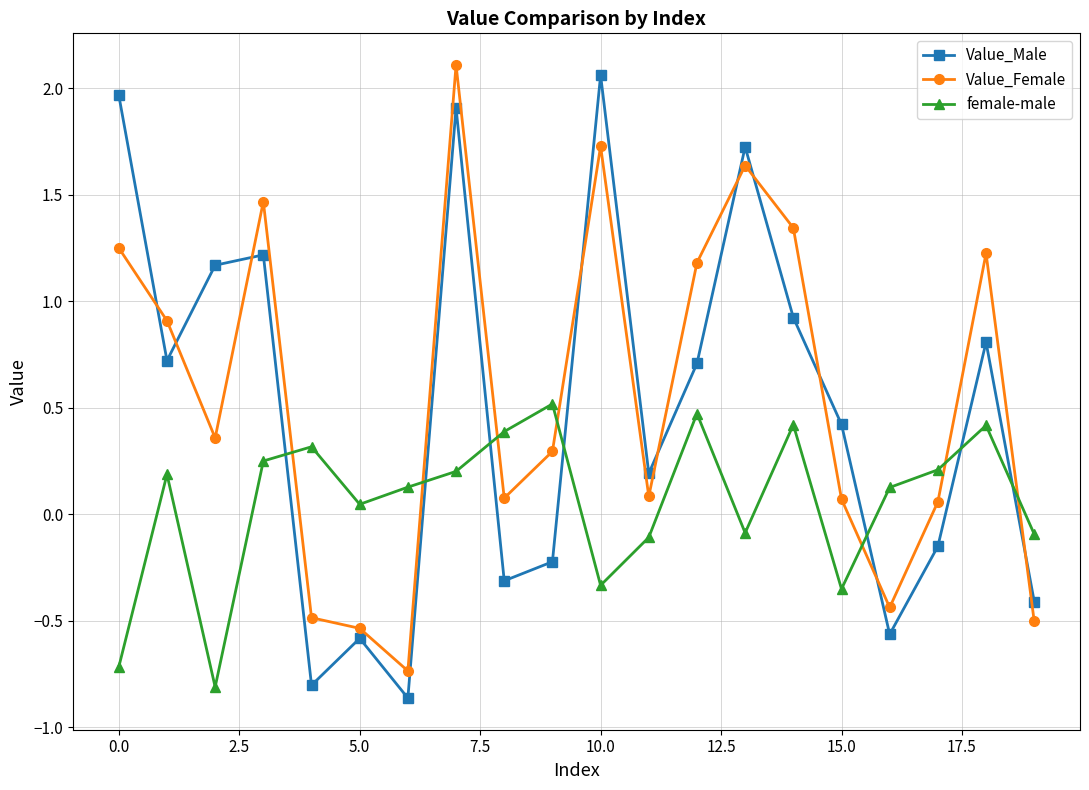

How many interior local valleys does the female-male series have?

5